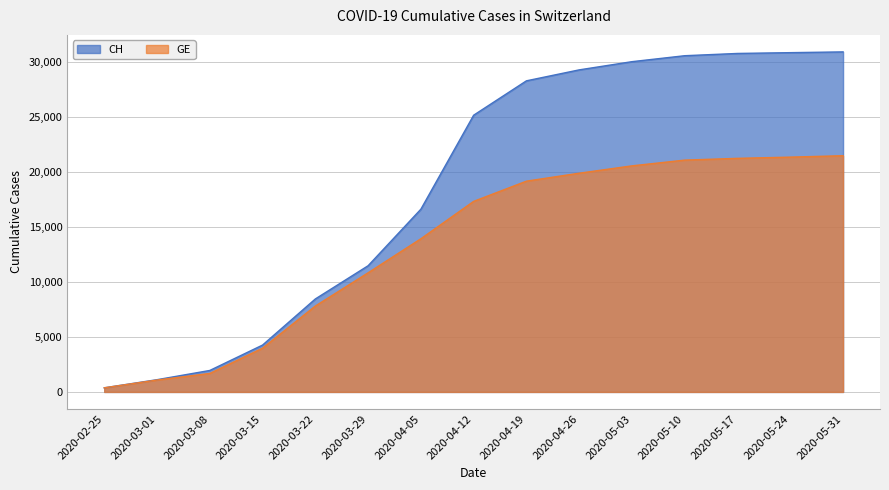

True or false: GE and CH intersect in this chart.

False